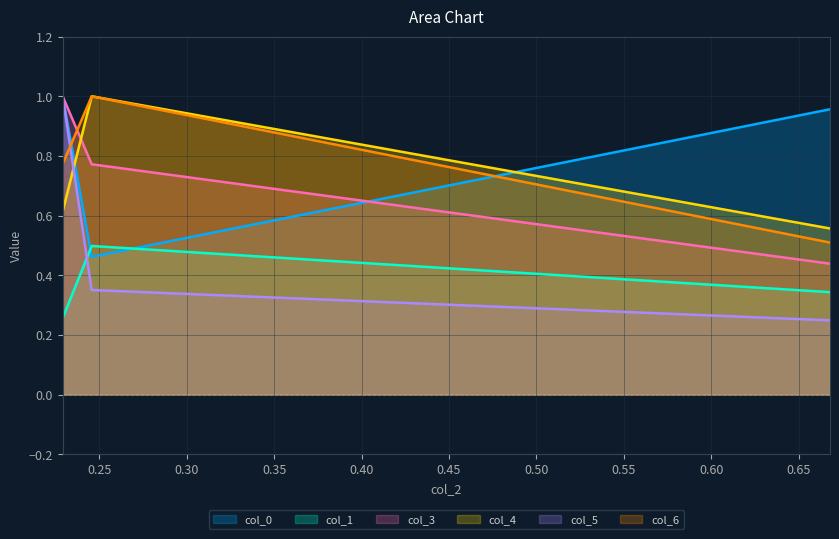

What is the value of the col_1 point at the 1st from the left?

0.3